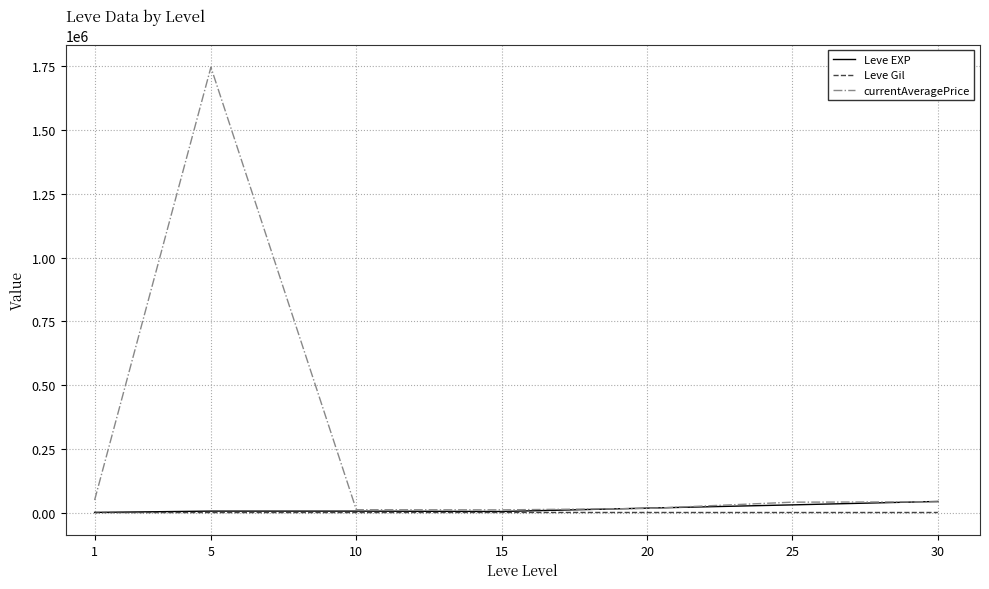

Which series has the widest spread of values?

currentAveragePrice